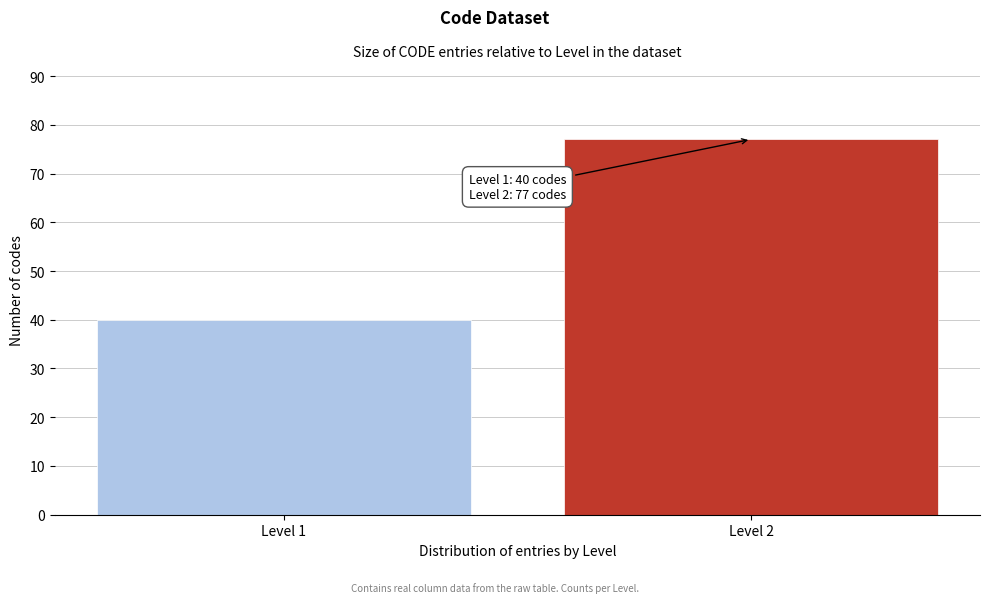

Reading left to right, what are all the values shown in this chart?

Level 1=40	Level 2=77